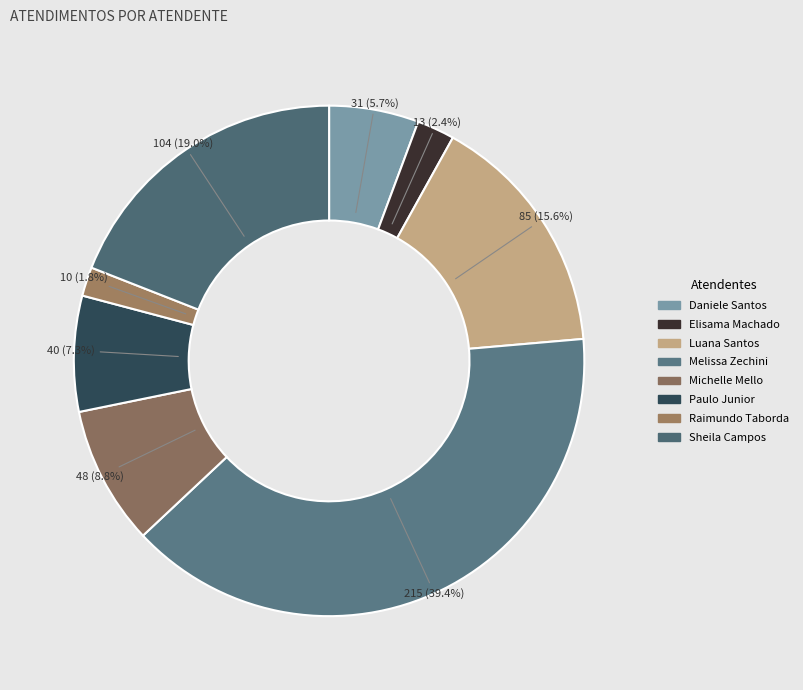

How many segments does this pie chart have?

8